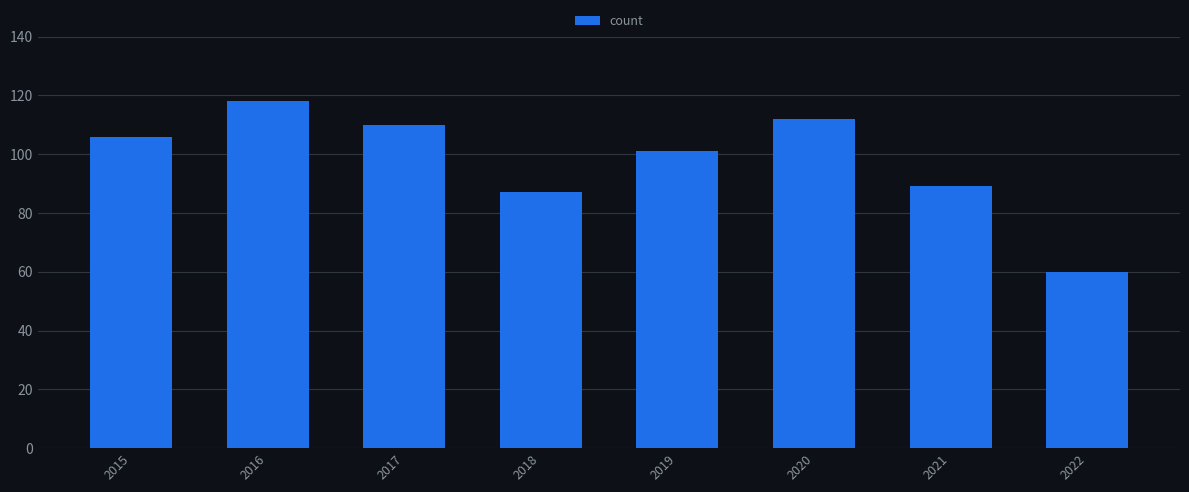

List the labels in order of value, smallest first.

2022, 2018, 2021, 2019, 2015, 2017, 2020, 2016